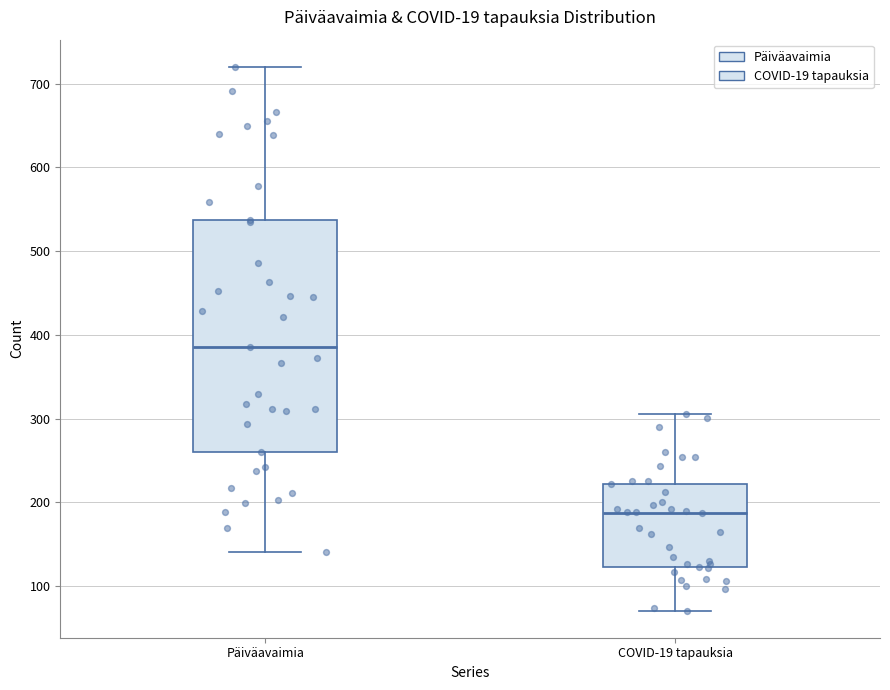

Reading left to right, transcribe this box plot: for each box, give where its median line is, the range the box spans, and where its two whiskers end, as read against the y-axis. The values are not printed on the chart, so give them approximately, as read against the axis.

Päiväavaimia: median 390, box 260 to 540, whiskers 140 to 720
COVID-19 tapauksia: median 190, box 120 to 220, whiskers 70 to 310